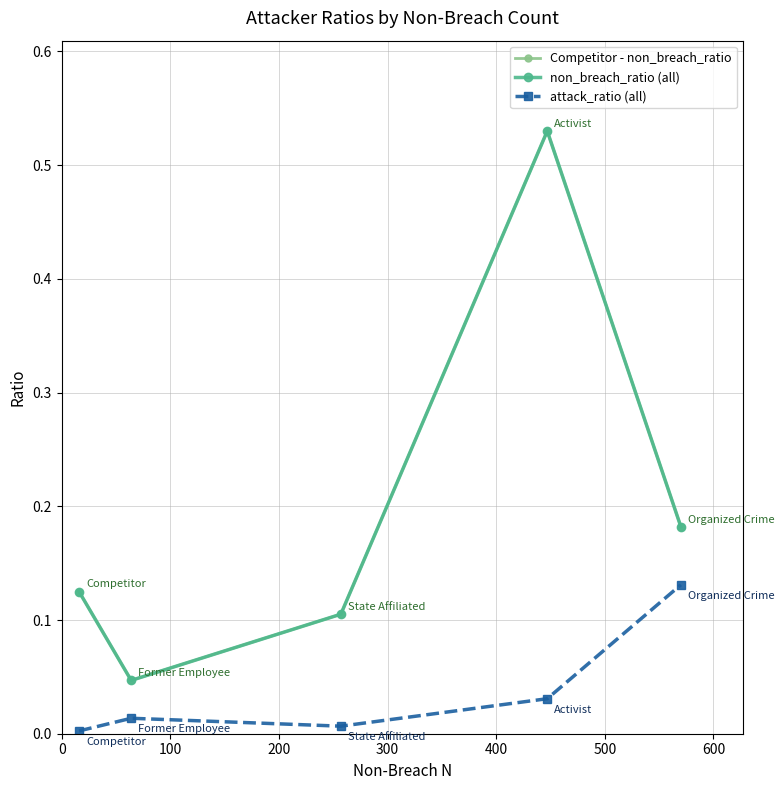

Does the chart have visible grid lines?

Yes